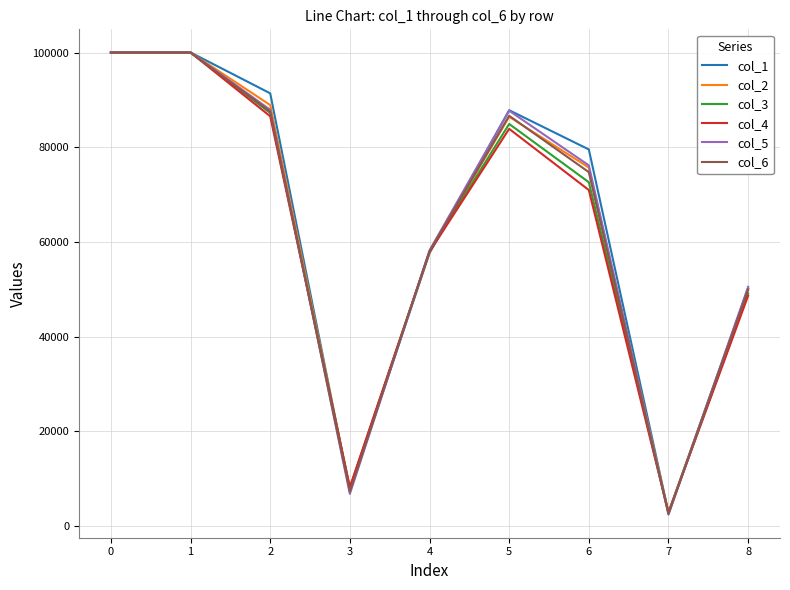

Is the value of col_6 at 5 greater than the value of col_3 at 6?

Yes